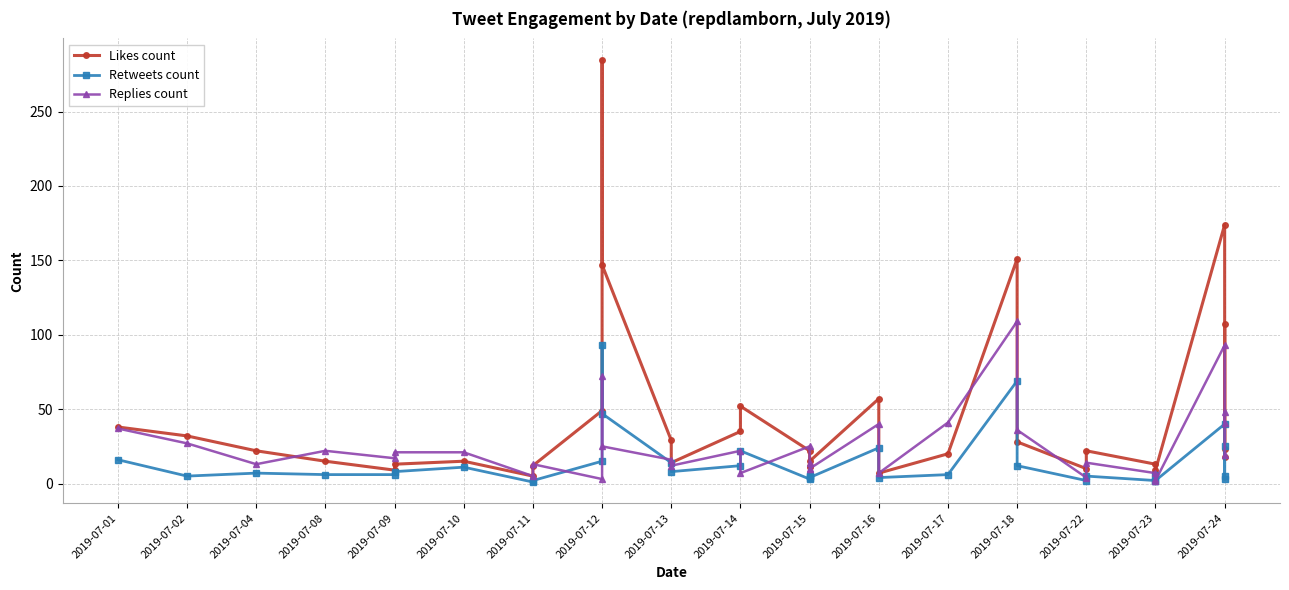

Is it true that Retweets count equals 4 at 2019-07-15?

False